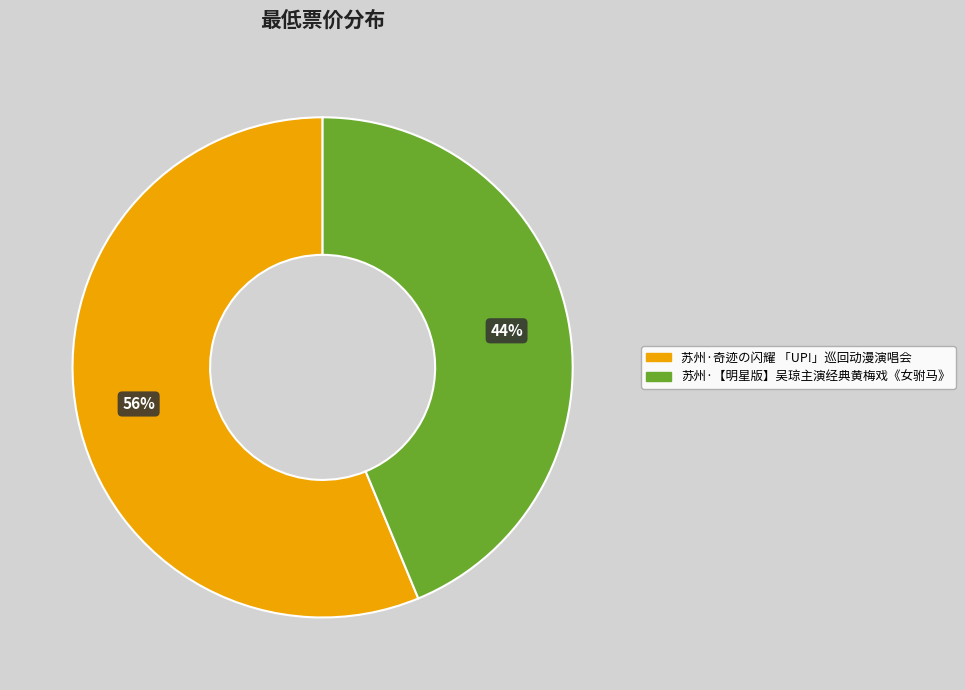

To the nearest percent, what portion does 苏州·【明星版】吴琼主演经典黄梅戏《女驸马》 represent?

44%